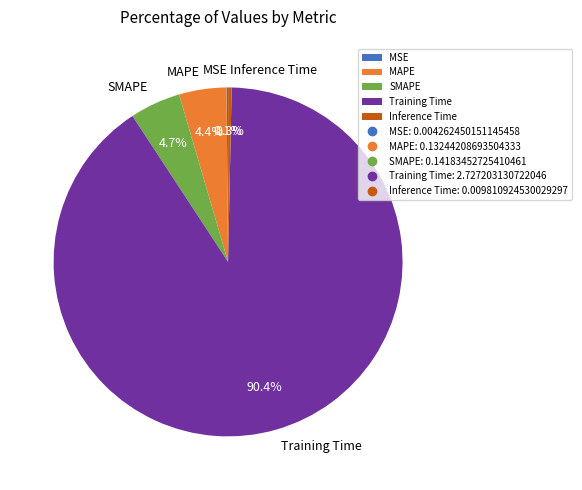

Which category has the biggest portion of the pie?

Training Time